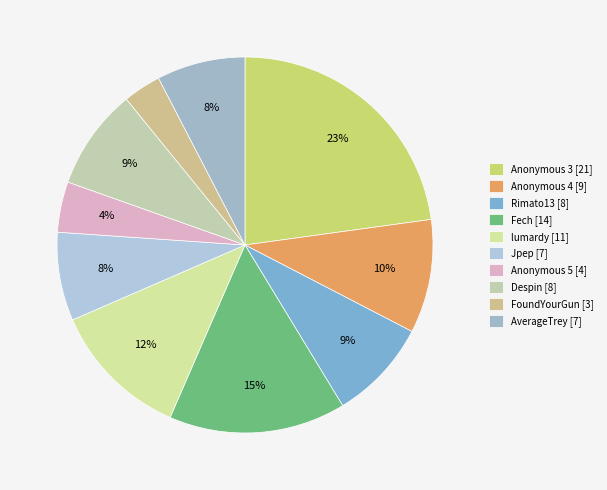

To the nearest percent, what portion does Despin represent?

9%